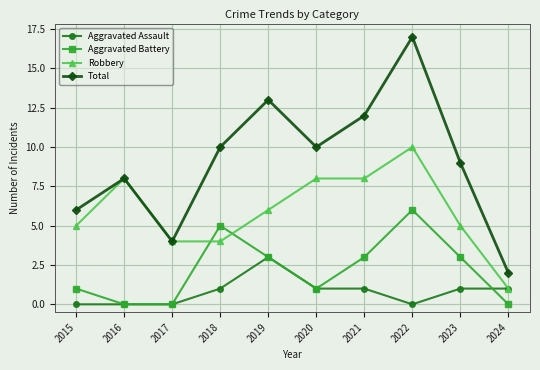

Is the value of Aggravated Battery at 2021 greater than the value of Total at 2024?

Yes